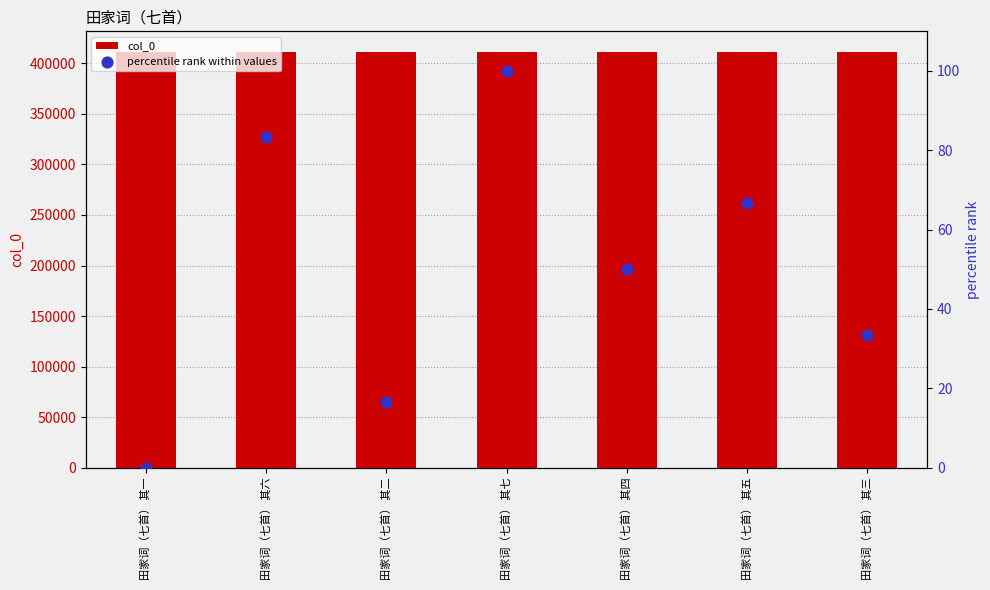

What is the total value across all series at 田家词（七首） 其三?

411184.3